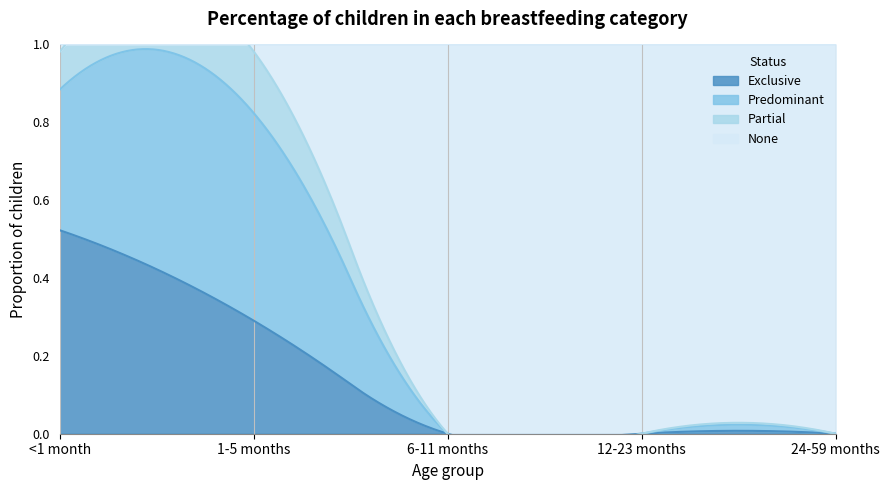

How many interior local valleys does the None series have?

1